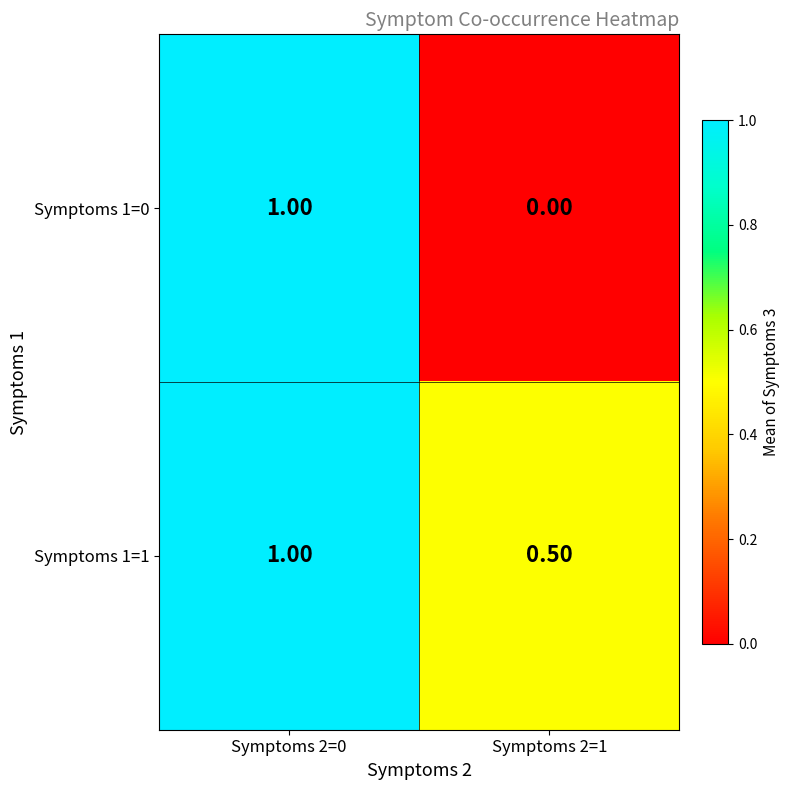

Rank the series by their average value, from lowest to highest.

Symptoms 1=0, Symptoms 1=1